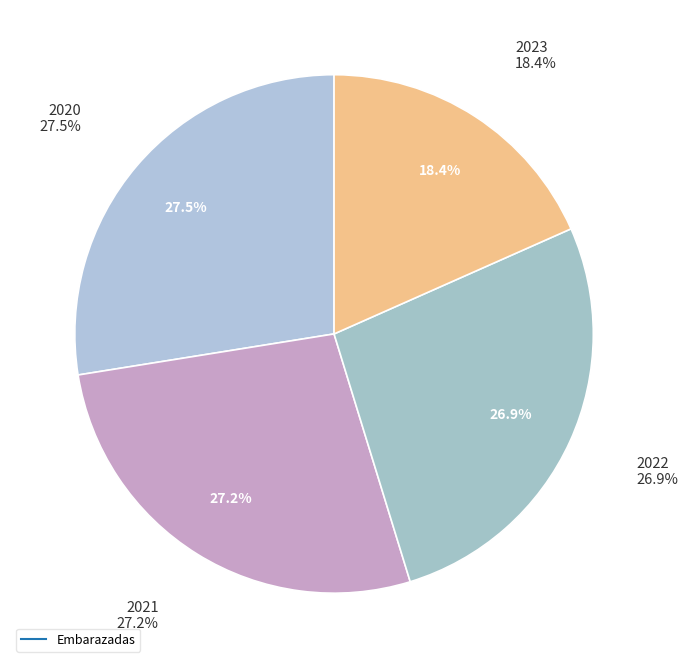

How many slices are in this pie chart?

4